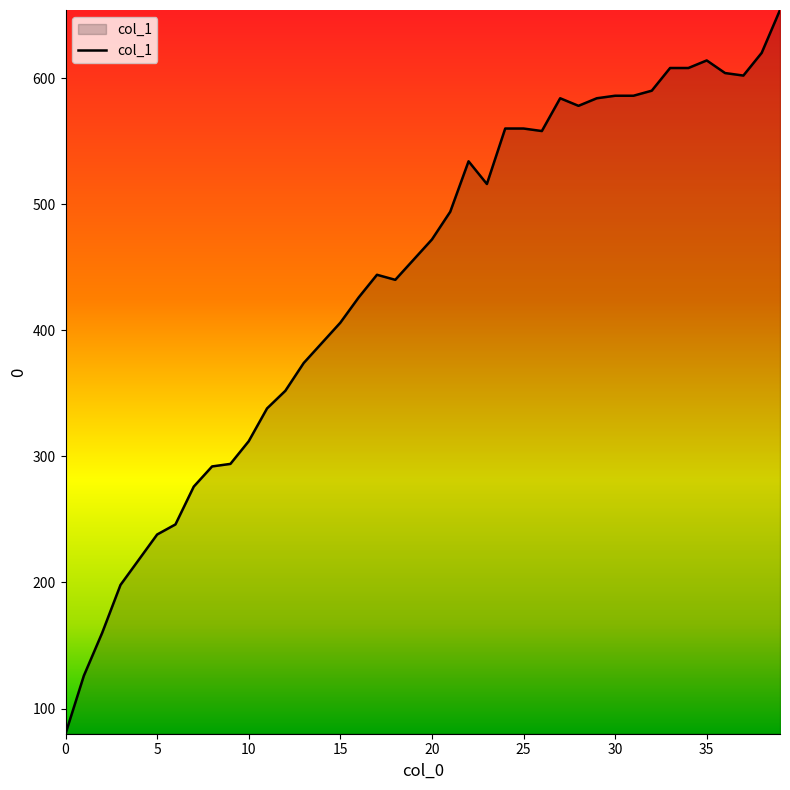

What is the minimum value shown in the chart?

80